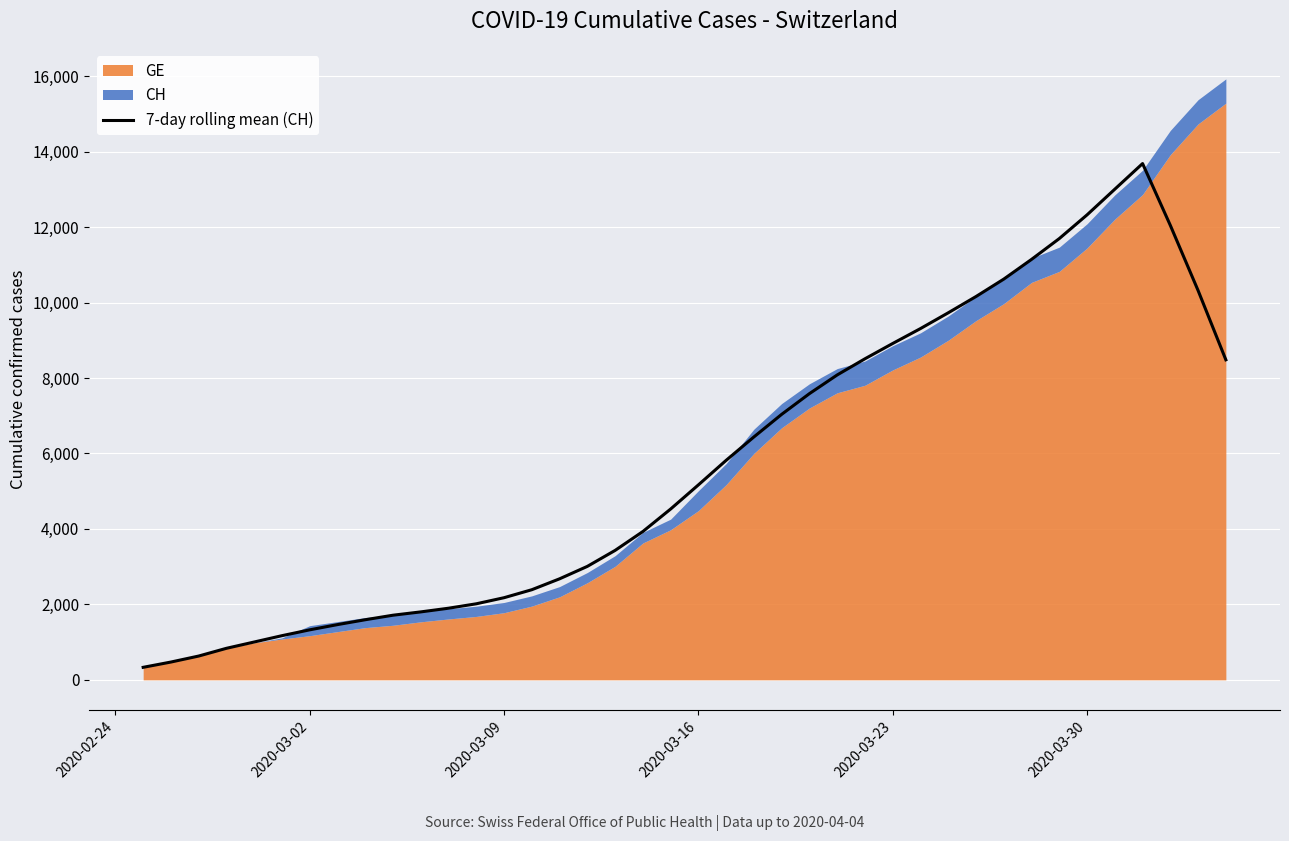

True or false: the data shows 20423.2 at 2020-03-30.

False